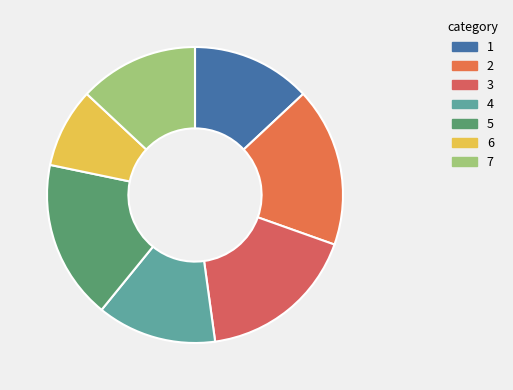

How many segments does this pie chart have?

7